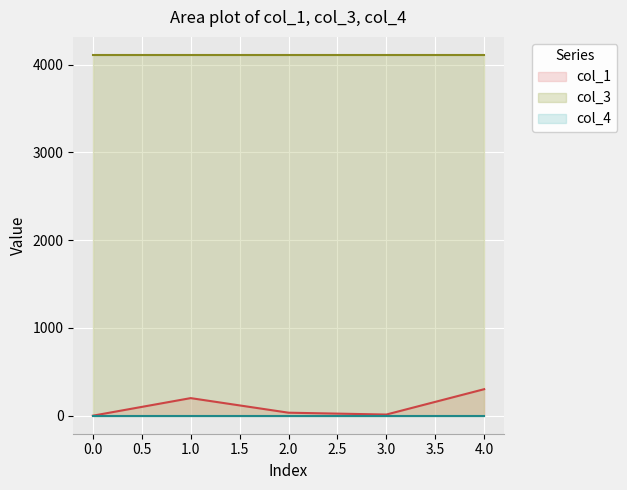

What is the difference between the highest and lowest values at 4?

4112.0